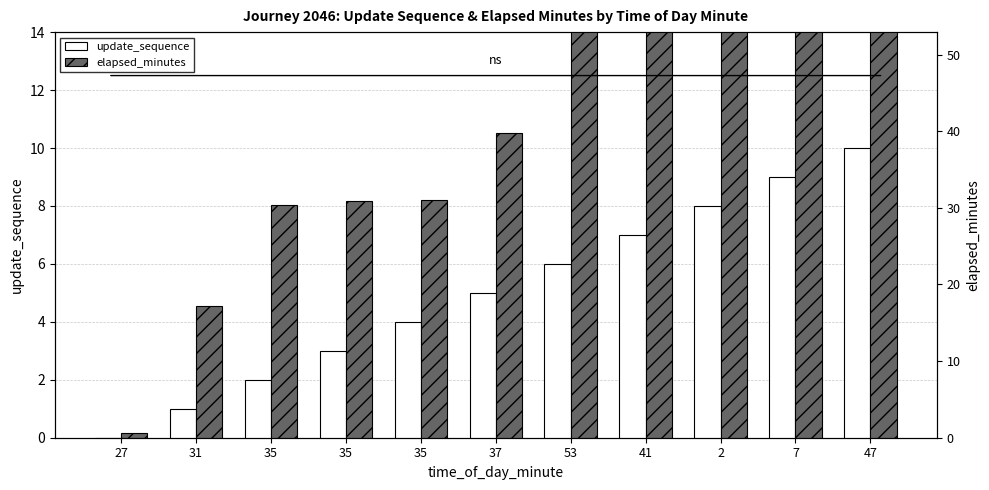

What are all the series names shown in the legend?

update_sequence, elapsed_minutes